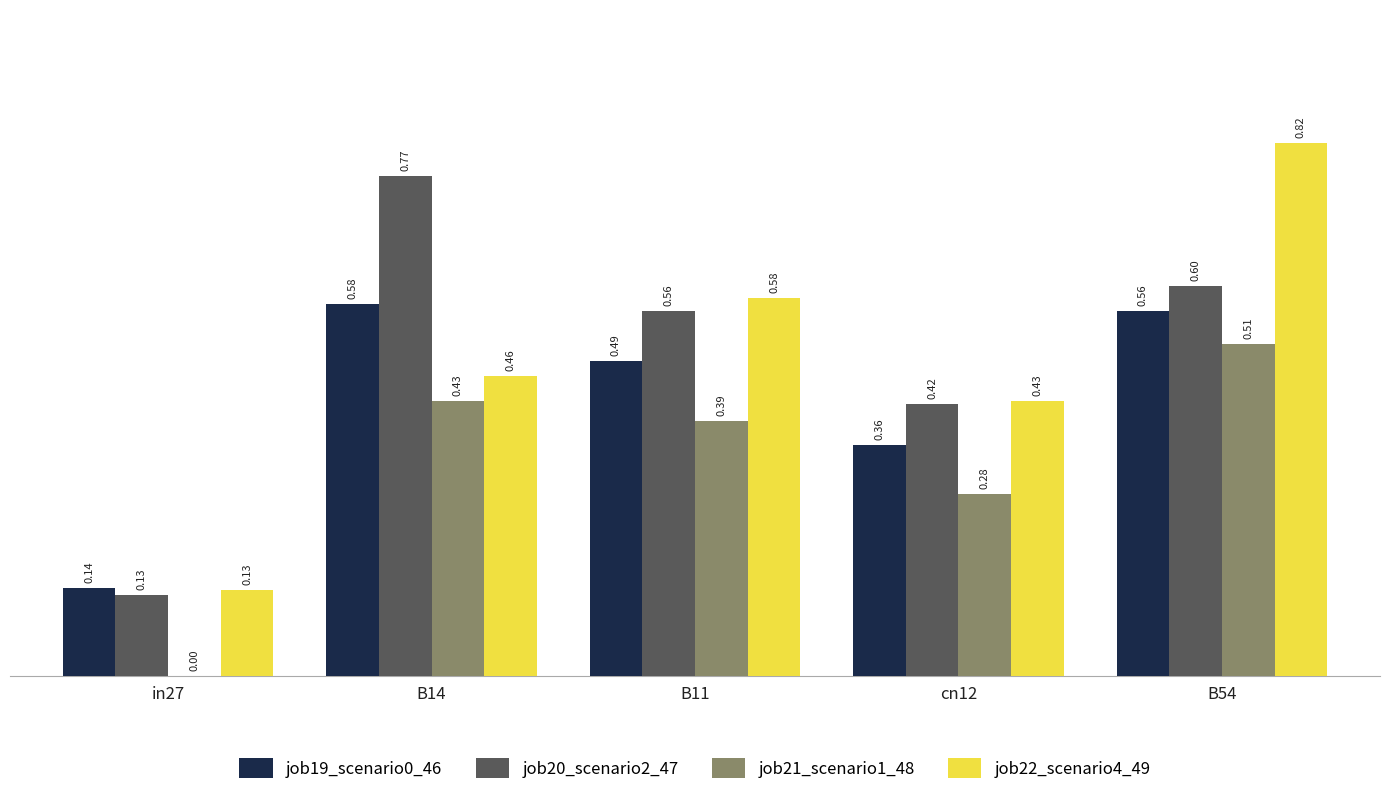

The value of job19_scenario0_46 at B54 is 0.6. True or false?

True